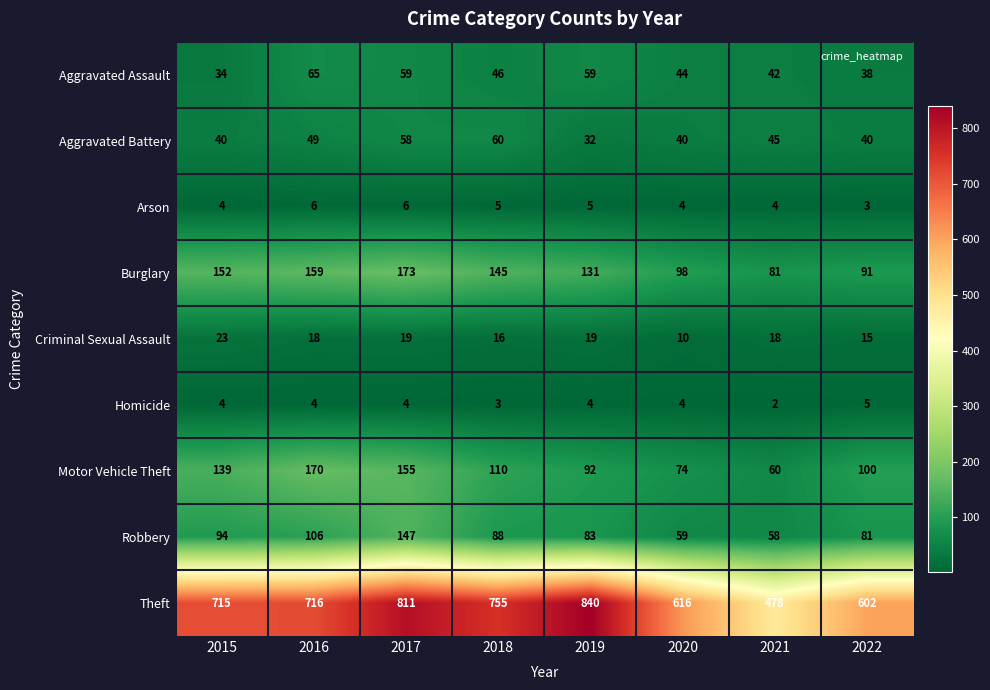

What is the approximate value of Motor Vehicle Theft at 2015, to the nearest 5?

140